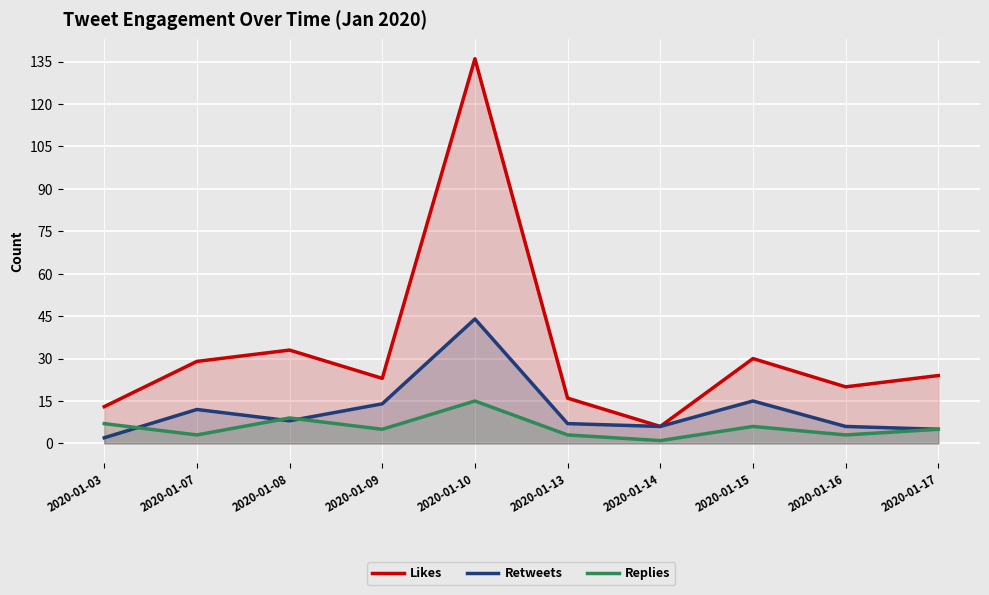

How many lines are shown in the chart?

3